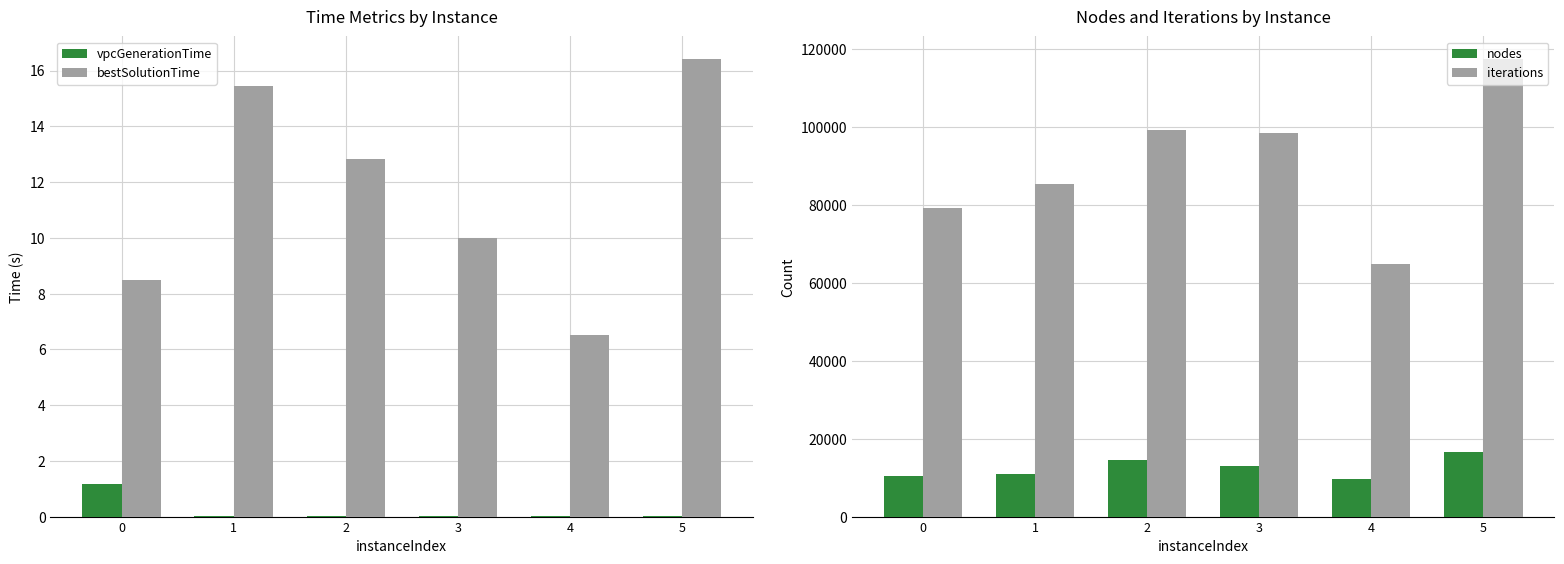

Which has a higher value, 1 or 4?

4